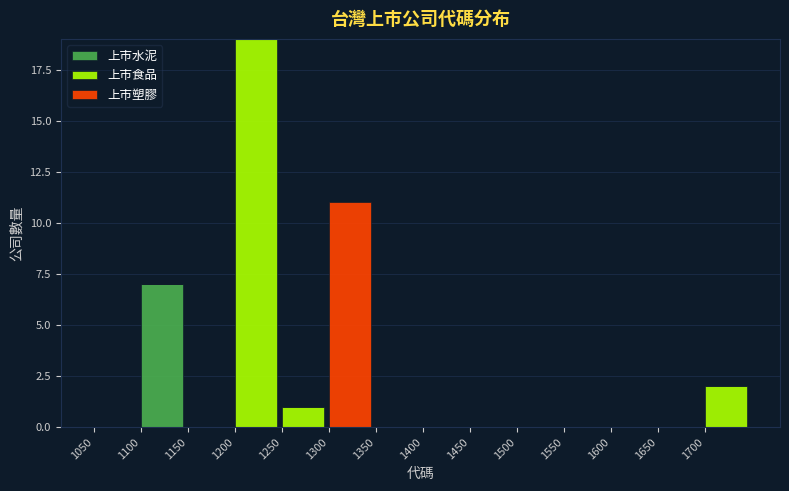

True or false: 上市水泥 has a value of 7 at 1100.

True